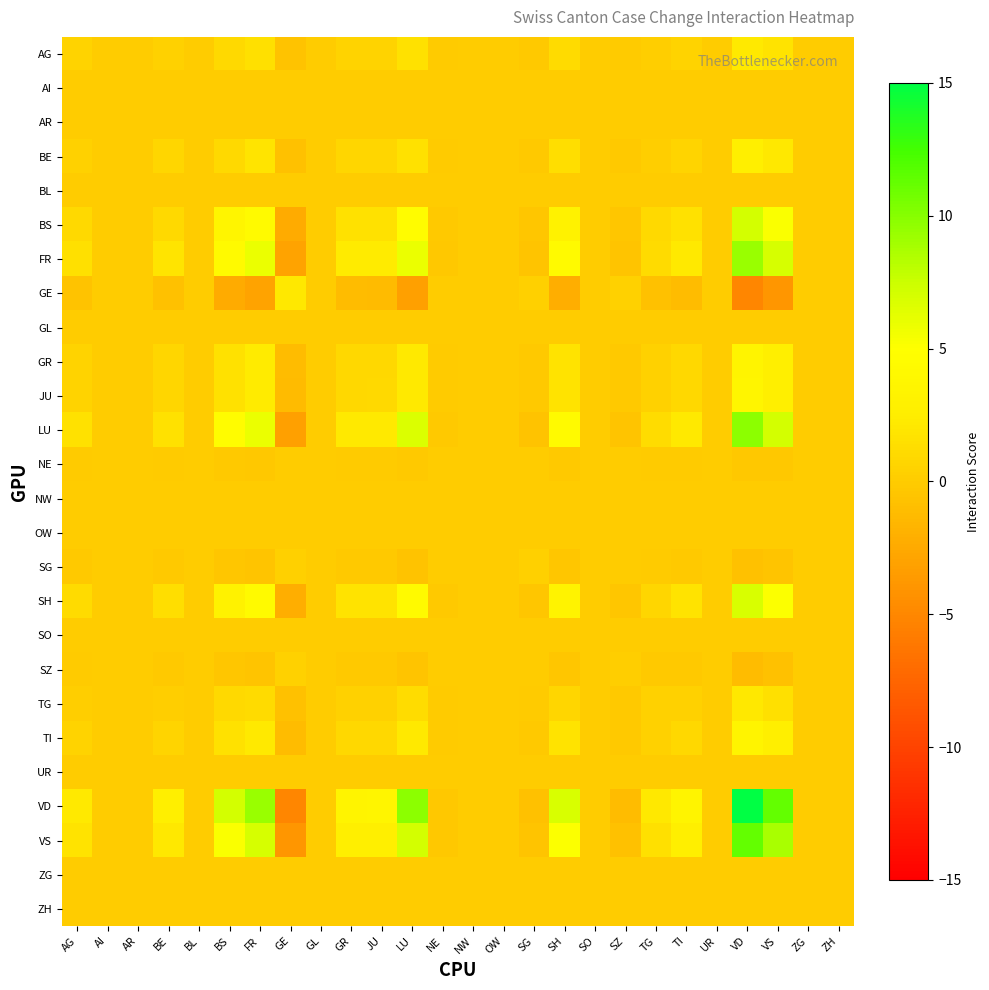

Reading right to left, what are all the values shown in this chart?

AG: ZH=0.0	ZG=0.0	VS=1.7	VD=2.2	UR=0.0	TI=0.5	TG=0.2	SZ=-0.1	SO=0.0	SH=1.1	SG=-0.2	OW=0.0	NW=0.0	NE=-0.0	LU=1.5	JU=0.6	GR=0.6	GL=0.0	GE=-0.7	FR=1.4	BS=1.0	BL=0.0	BE=0.5	AR=0.0	AI=0.0	AG=0.6
AI: ZH=0.0	ZG=0.0	VS=0.0	VD=0.0	UR=0.0	TI=0.0	TG=0.0	SZ=0.0	SO=0.0	SH=0.0	SG=0.0	OW=0.0	NW=0.0	NE=0.0	LU=0.0	JU=0.0	GR=0.0	GL=0.0	GE=0.0	FR=0.0	BS=0.0	BL=0.0	BE=0.0	AR=0.0	AI=0.0	AG=0.0
AR: ZH=0.0	ZG=0.0	VS=0.0	VD=0.0	UR=0.0	TI=0.0	TG=0.0	SZ=0.0	SO=0.0	SH=0.0	SG=0.0	OW=0.0	NW=0.0	NE=0.0	LU=0.0	JU=0.0	GR=0.0	GL=0.0	GE=0.0	FR=0.0	BS=0.0	BL=0.0	BE=0.0	AR=0.0	AI=0.0	AG=0.0
BE: ZH=0.0	ZG=0.0	VS=2.1	VD=2.7	UR=0.0	TI=0.7	TG=0.2	SZ=-0.2	SO=0.0	SH=1.3	SG=-0.2	OW=0.0	NW=0.0	NE=-0.1	LU=1.5	JU=0.8	GR=0.7	GL=0.0	GE=-0.8	FR=1.8	BS=1.0	BL=0.0	BE=0.8	AR=0.0	AI=0.0	AG=0.5
BL: ZH=0.0	ZG=0.0	VS=0.0	VD=0.0	UR=0.0	TI=0.0	TG=0.0	SZ=0.0	SO=0.0	SH=0.0	SG=0.0	OW=0.0	NW=0.0	NE=0.0	LU=0.0	JU=0.0	GR=0.0	GL=0.0	GE=0.0	FR=0.0	BS=0.0	BL=0.0	BE=0.0	AR=0.0	AI=0.0	AG=0.0
BS: ZH=0.0	ZG=0.0	VS=5.2	VD=7.0	UR=0.0	TI=1.6	TG=1.0	SZ=-0.4	SO=0.0	SH=3.2	SG=-0.4	OW=0.0	NW=0.0	NE=-0.2	LU=4.6	JU=1.6	GR=1.6	GL=0.0	GE=-2.4	FR=4.3	BS=3.5	BL=0.0	BE=1.0	AR=0.0	AI=0.0	AG=1.0
FR: ZH=0.0	ZG=0.0	VS=7.0	VD=9.3	UR=0.0	TI=2.2	TG=1.1	SZ=-0.6	SO=0.0	SH=4.3	SG=-0.6	OW=0.0	NW=0.0	NE=-0.3	LU=5.9	JU=2.3	GR=2.2	GL=0.0	GE=-3.0	FR=5.9	BS=4.3	BL=0.0	BE=1.8	AR=0.0	AI=0.0	AG=1.4
GE: ZH=0.0	ZG=0.0	VS=-3.9	VD=-5.1	UR=0.0	TI=-1.1	TG=-0.8	SZ=0.4	SO=0.0	SH=-2.2	SG=0.3	OW=0.0	NW=0.0	NE=0.1	LU=-3.2	JU=-1.2	GR=-1.2	GL=0.0	GE=2.0	FR=-3.0	BS=-2.4	BL=0.0	BE=-0.8	AR=0.0	AI=0.0	AG=-0.7
GL: ZH=0.0	ZG=0.0	VS=0.0	VD=0.0	UR=0.0	TI=0.0	TG=0.0	SZ=0.0	SO=0.0	SH=0.0	SG=0.0	OW=0.0	NW=0.0	NE=0.0	LU=0.0	JU=0.0	GR=0.0	GL=0.0	GE=0.0	FR=0.0	BS=0.0	BL=0.0	BE=0.0	AR=0.0	AI=0.0	AG=0.0
GR: ZH=0.0	ZG=0.0	VS=2.7	VD=3.5	UR=0.0	TI=0.9	TG=0.4	SZ=-0.2	SO=0.0	SH=1.7	SG=-0.2	OW=0.0	NW=0.0	NE=-0.1	LU=2.2	JU=0.9	GR=0.9	GL=0.0	GE=-1.2	FR=2.2	BS=1.6	BL=0.0	BE=0.7	AR=0.0	AI=0.0	AG=0.6
JU: ZH=0.0	ZG=0.0	VS=2.8	VD=3.5	UR=0.0	TI=0.9	TG=0.4	SZ=-0.2	SO=0.0	SH=1.7	SG=-0.2	OW=0.0	NW=0.0	NE=-0.1	LU=2.2	JU=1.0	GR=0.9	GL=0.0	GE=-1.2	FR=2.3	BS=1.6	BL=0.0	BE=0.8	AR=0.0	AI=0.0	AG=0.6
LU: ZH=0.0	ZG=0.0	VS=7.1	VD=9.8	UR=0.0	TI=2.1	TG=1.2	SZ=-0.6	SO=0.0	SH=4.3	SG=-0.6	OW=0.0	NW=0.0	NE=-0.2	LU=6.7	JU=2.2	GR=2.2	GL=0.0	GE=-3.2	FR=5.9	BS=4.6	BL=0.0	BE=1.5	AR=0.0	AI=0.0	AG=1.5
NE: ZH=0.0	ZG=0.0	VS=-0.3	VD=-0.3	UR=0.0	TI=-0.1	TG=-0.0	SZ=0.0	SO=0.0	SH=-0.2	SG=0.0	OW=0.0	NW=0.0	NE=0.1	LU=-0.2	JU=-0.1	GR=-0.1	GL=0.0	GE=0.1	FR=-0.3	BS=-0.2	BL=0.0	BE=-0.1	AR=0.0	AI=0.0	AG=-0.0
NW: ZH=0.0	ZG=0.0	VS=0.0	VD=0.0	UR=0.0	TI=0.0	TG=0.0	SZ=0.0	SO=0.0	SH=0.0	SG=0.0	OW=0.0	NW=0.0	NE=0.0	LU=0.0	JU=0.0	GR=0.0	GL=0.0	GE=0.0	FR=0.0	BS=0.0	BL=0.0	BE=0.0	AR=0.0	AI=0.0	AG=0.0
OW: ZH=0.0	ZG=0.0	VS=0.0	VD=0.0	UR=0.0	TI=0.0	TG=0.0	SZ=0.0	SO=0.0	SH=0.0	SG=0.0	OW=0.0	NW=0.0	NE=0.0	LU=0.0	JU=0.0	GR=0.0	GL=0.0	GE=0.0	FR=0.0	BS=0.0	BL=0.0	BE=0.0	AR=0.0	AI=0.0	AG=0.0
SG: ZH=0.0	ZG=0.0	VS=-0.6	VD=-0.8	UR=0.0	TI=-0.2	TG=-0.0	SZ=0.0	SO=0.0	SH=-0.4	SG=0.3	OW=0.0	NW=0.0	NE=0.0	LU=-0.6	JU=-0.2	GR=-0.2	GL=0.0	GE=0.3	FR=-0.6	BS=-0.4	BL=0.0	BE=-0.2	AR=0.0	AI=0.0	AG=-0.2
SH: ZH=0.0	ZG=0.0	VS=5.2	VD=6.9	UR=0.0	TI=1.7	TG=0.8	SZ=-0.4	SO=0.0	SH=3.3	SG=-0.4	OW=0.0	NW=0.0	NE=-0.2	LU=4.3	JU=1.7	GR=1.7	GL=0.0	GE=-2.2	FR=4.3	BS=3.2	BL=0.0	BE=1.3	AR=0.0	AI=0.0	AG=1.1
SO: ZH=0.0	ZG=0.0	VS=0.0	VD=0.0	UR=0.0	TI=0.0	TG=0.0	SZ=0.0	SO=0.0	SH=0.0	SG=0.0	OW=0.0	NW=0.0	NE=0.0	LU=0.0	JU=0.0	GR=0.0	GL=0.0	GE=0.0	FR=0.0	BS=0.0	BL=0.0	BE=0.0	AR=0.0	AI=0.0	AG=0.0
SZ: ZH=0.0	ZG=0.0	VS=-0.8	VD=-1.2	UR=0.0	TI=-0.2	TG=-0.2	SZ=0.2	SO=0.0	SH=-0.4	SG=0.0	OW=0.0	NW=0.0	NE=0.0	LU=-0.6	JU=-0.2	GR=-0.2	GL=0.0	GE=0.4	FR=-0.6	BS=-0.4	BL=0.0	BE=-0.2	AR=0.0	AI=0.0	AG=-0.1
TG: ZH=0.0	ZG=0.0	VS=1.5	VD=2.0	UR=0.0	TI=0.4	TG=0.4	SZ=-0.2	SO=0.0	SH=0.8	SG=-0.0	OW=0.0	NW=0.0	NE=-0.0	LU=1.2	JU=0.4	GR=0.4	GL=0.0	GE=-0.8	FR=1.1	BS=1.0	BL=0.0	BE=0.2	AR=0.0	AI=0.0	AG=0.2
TI: ZH=0.0	ZG=0.0	VS=2.6	VD=3.5	UR=0.0	TI=0.9	TG=0.4	SZ=-0.2	SO=0.0	SH=1.7	SG=-0.2	OW=0.0	NW=0.0	NE=-0.1	LU=2.1	JU=0.9	GR=0.9	GL=0.0	GE=-1.1	FR=2.2	BS=1.6	BL=0.0	BE=0.7	AR=0.0	AI=0.0	AG=0.5
UR: ZH=0.0	ZG=0.0	VS=0.0	VD=0.0	UR=0.0	TI=0.0	TG=0.0	SZ=0.0	SO=0.0	SH=0.0	SG=0.0	OW=0.0	NW=0.0	NE=0.0	LU=0.0	JU=0.0	GR=0.0	GL=0.0	GE=0.0	FR=0.0	BS=0.0	BL=0.0	BE=0.0	AR=0.0	AI=0.0	AG=0.0
VD: ZH=0.0	ZG=0.0	VS=11.3	VD=15.8	UR=0.0	TI=3.5	TG=2.0	SZ=-1.2	SO=0.0	SH=6.9	SG=-0.8	OW=0.0	NW=0.0	NE=-0.3	LU=9.8	JU=3.5	GR=3.5	GL=0.0	GE=-5.1	FR=9.3	BS=7.0	BL=0.0	BE=2.7	AR=0.0	AI=0.0	AG=2.2
VS: ZH=0.0	ZG=0.0	VS=8.7	VD=11.3	UR=0.0	TI=2.6	TG=1.5	SZ=-0.8	SO=0.0	SH=5.2	SG=-0.6	OW=0.0	NW=0.0	NE=-0.3	LU=7.1	JU=2.8	GR=2.7	GL=0.0	GE=-3.9	FR=7.0	BS=5.2	BL=0.0	BE=2.1	AR=0.0	AI=0.0	AG=1.7
ZG: ZH=0.0	ZG=0.0	VS=0.0	VD=0.0	UR=0.0	TI=0.0	TG=0.0	SZ=0.0	SO=0.0	SH=0.0	SG=0.0	OW=0.0	NW=0.0	NE=0.0	LU=0.0	JU=0.0	GR=0.0	GL=0.0	GE=0.0	FR=0.0	BS=0.0	BL=0.0	BE=0.0	AR=0.0	AI=0.0	AG=0.0
ZH: ZH=0.0	ZG=0.0	VS=0.0	VD=0.0	UR=0.0	TI=0.0	TG=0.0	SZ=0.0	SO=0.0	SH=0.0	SG=0.0	OW=0.0	NW=0.0	NE=0.0	LU=0.0	JU=0.0	GR=0.0	GL=0.0	GE=0.0	FR=0.0	BS=0.0	BL=0.0	BE=0.0	AR=0.0	AI=0.0	AG=0.0